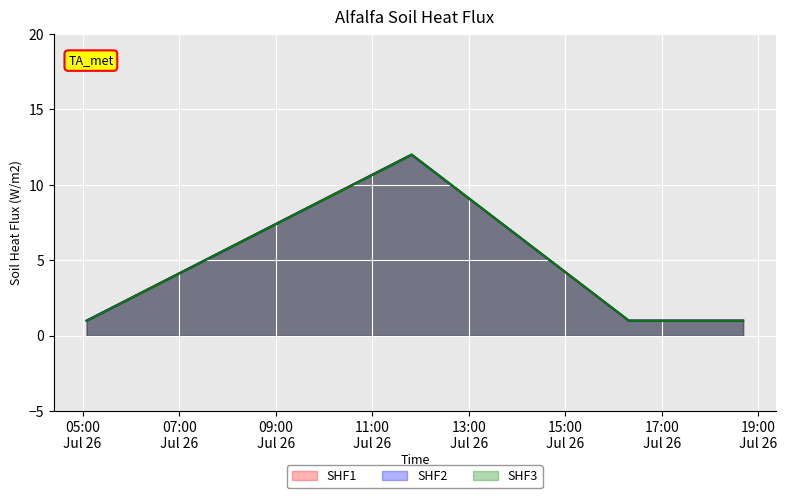

At which category is the sum across all series the highest?

2019-07-26 11:49:00